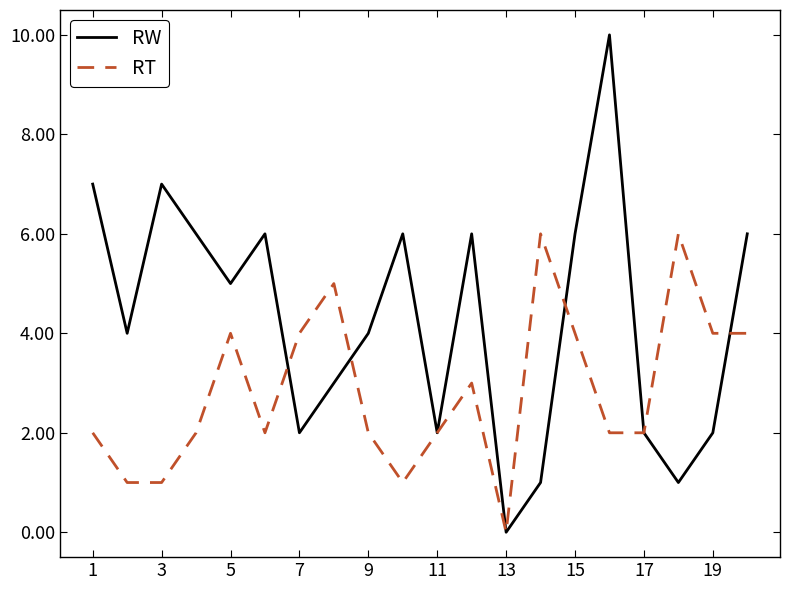

What is the sum of all RT values?

57